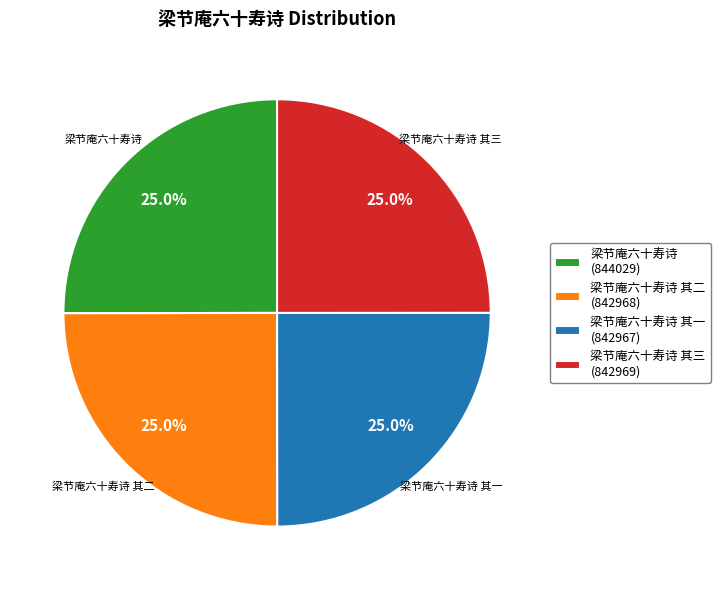

Does any single category account for the majority?

No